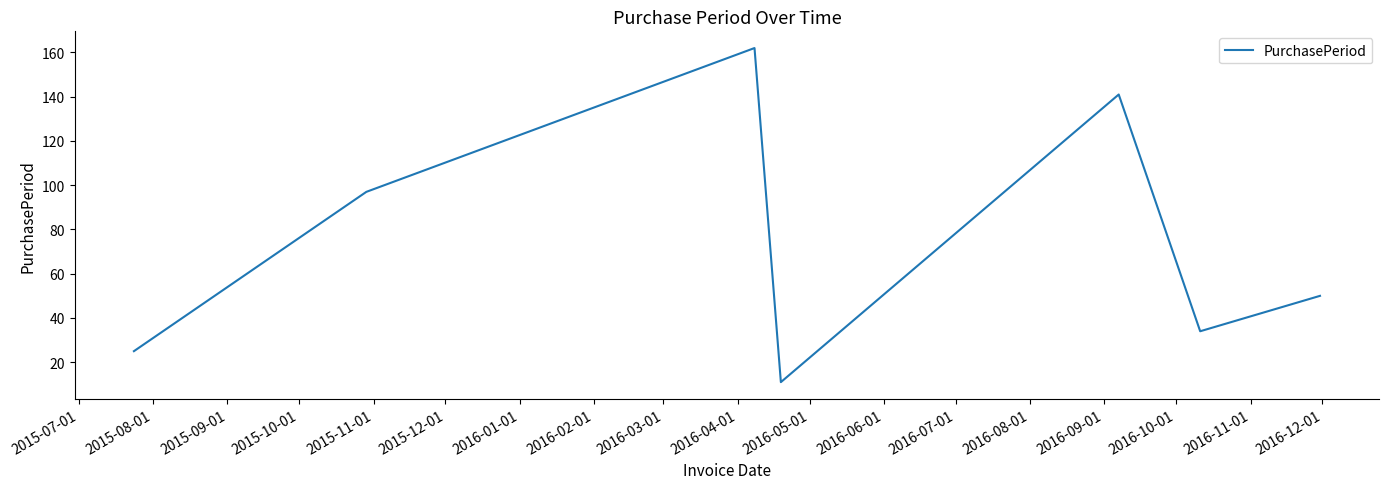

What is the maximum value shown in the chart?

162